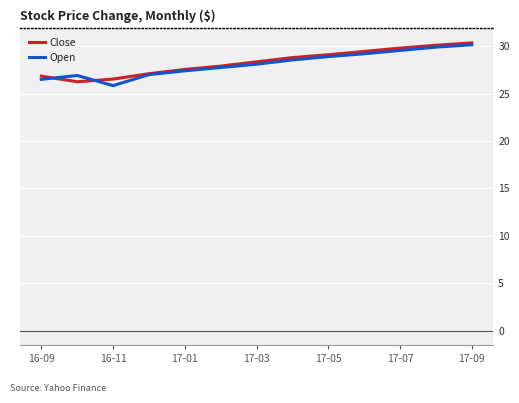

What is the difference between the maximum and minimum values in the Close series?

4.1